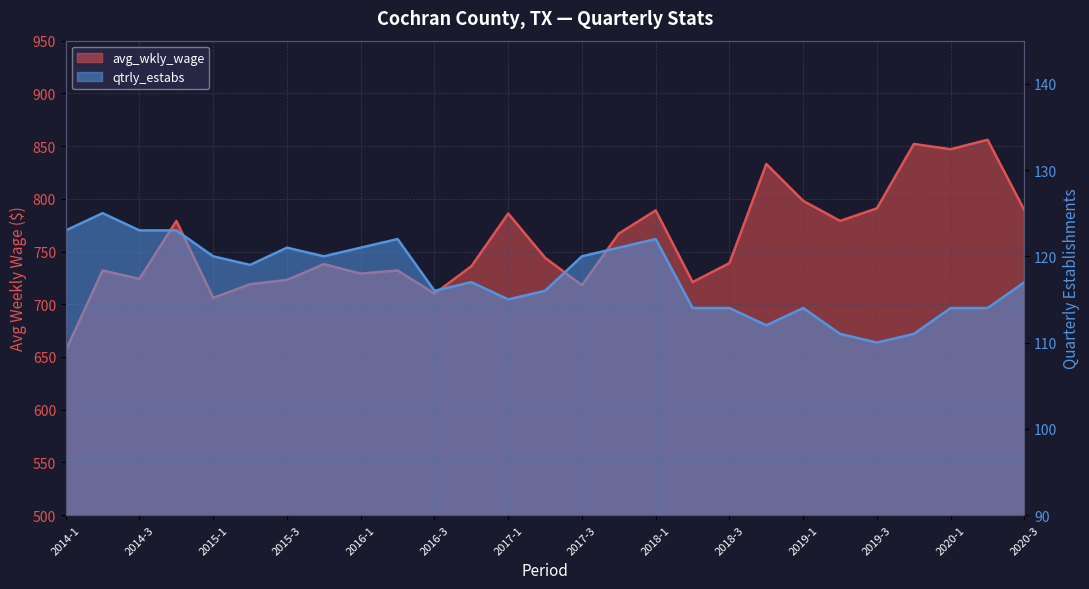

Reading left to right, list all the values displayed in this chart.

avg_wkly_wage: 656	732	724	779	706	719	723	738	729	732	710	736	786	744	718	767	789	721	739	833	798	779	791	852	847	856	789
qtrly_estabs: 123	125	123	123	120	119	121	120	121	122	116	117	115	116	120	121	122	114	114	112	114	111	110	111	114	114	117